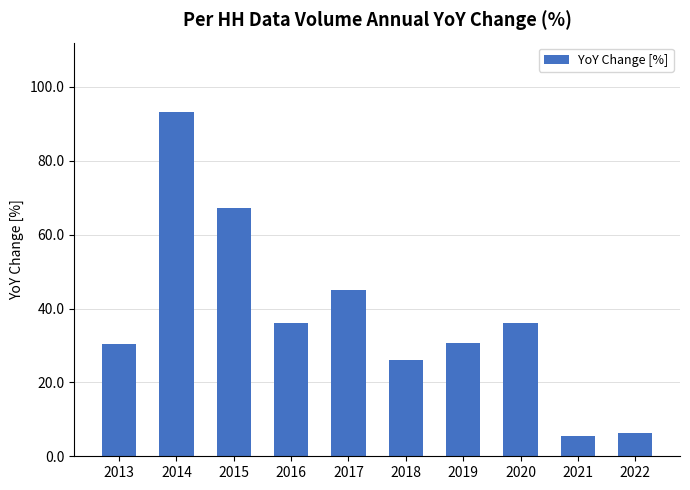

True or false: the data shows 13.7 at 2019.

False